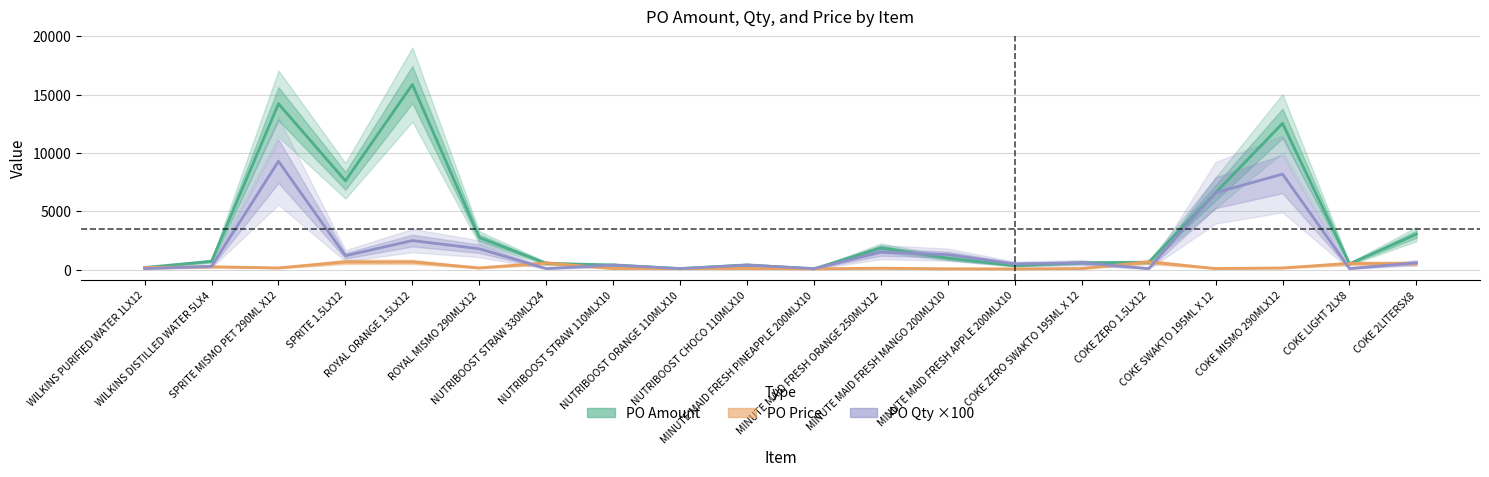

At which category is the sum across all series the highest?

SPRITE MISMO PET 290ML X12